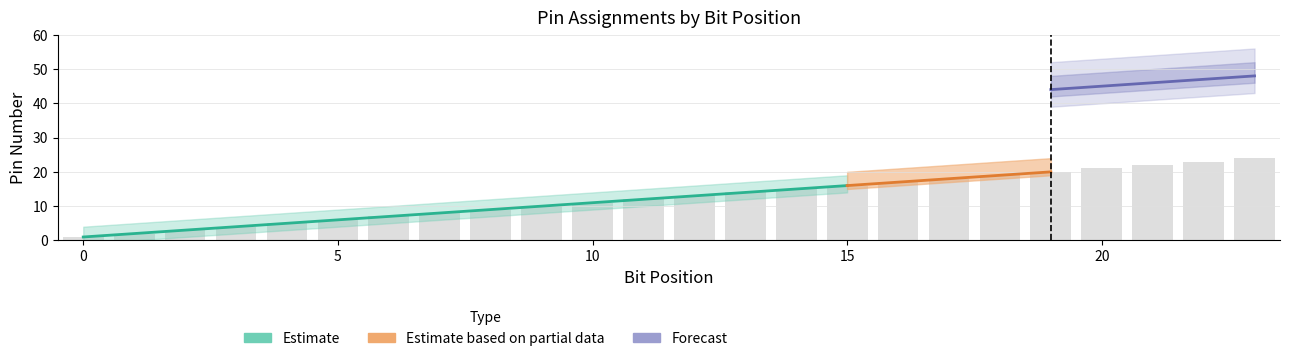

What is the maximum value for Pin (Card0 IN)?

24